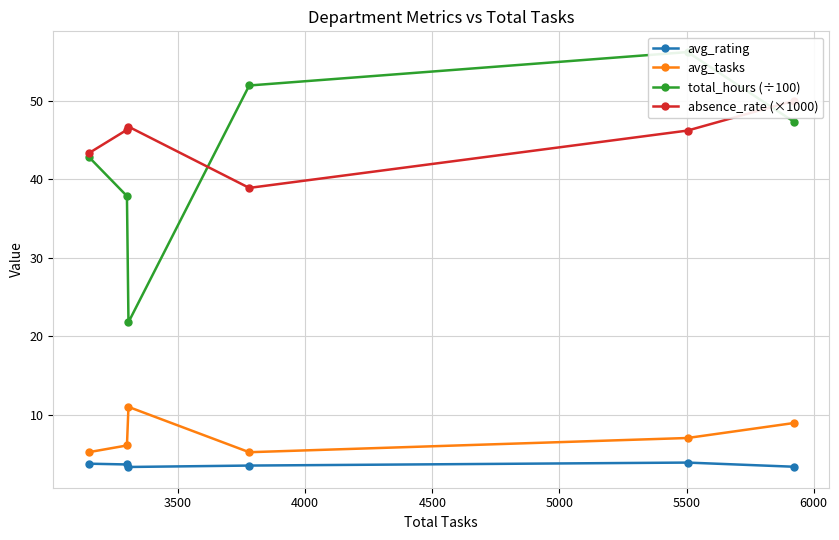

What is the value of the avg_rating point at the 1st from the left?

3.8